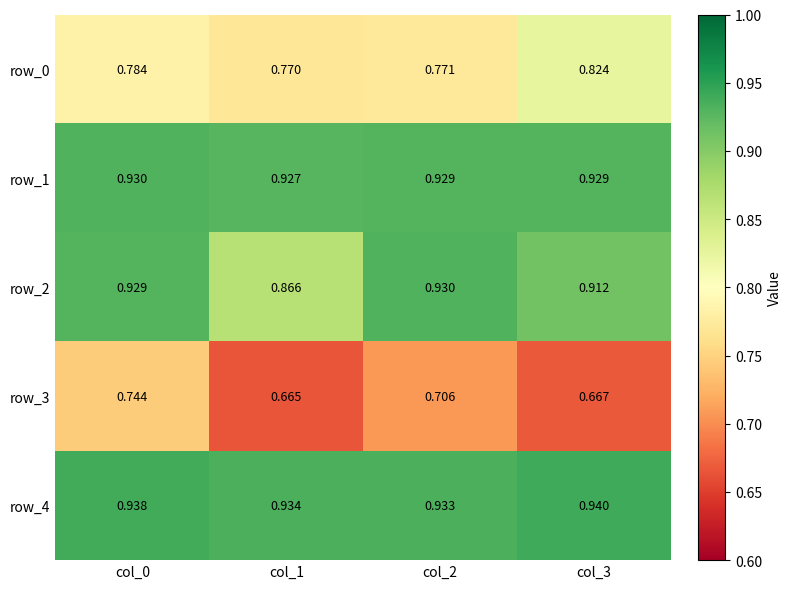

Is the value of row_3 at col_0 greater than the value of row_4 at col_1?

No